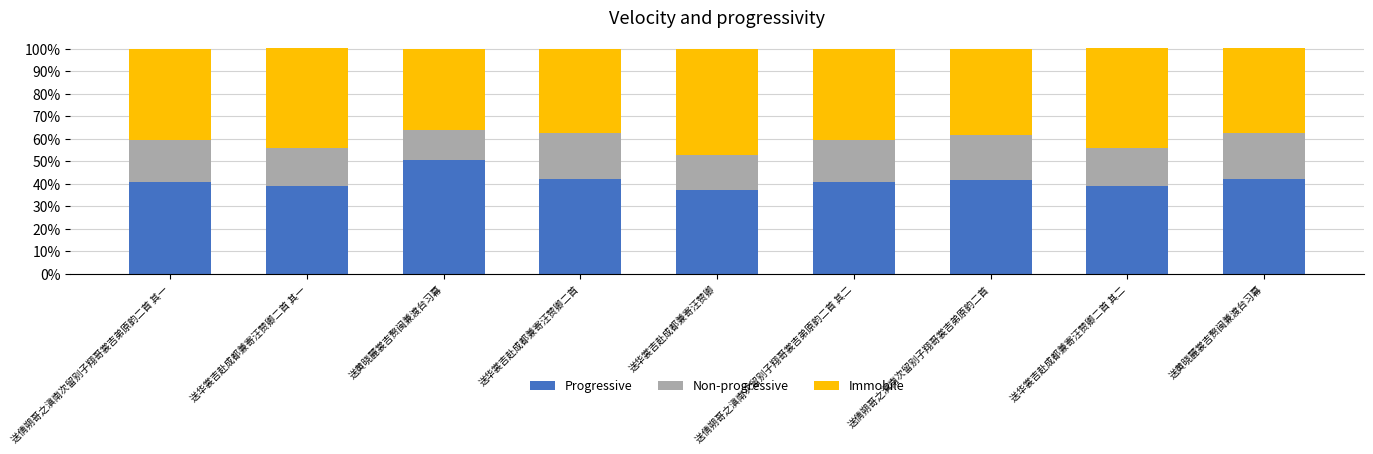

What is the sum of the Progressive values at 送华裳吉赴成都兼寄汪赞卿二首 其一 and 送黄晓麓裳吉赘闽兼渡台习幕?

89.3